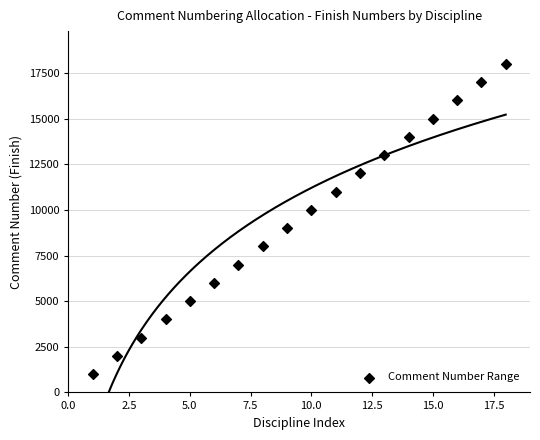

What is the range of X values (max minus min)?

17